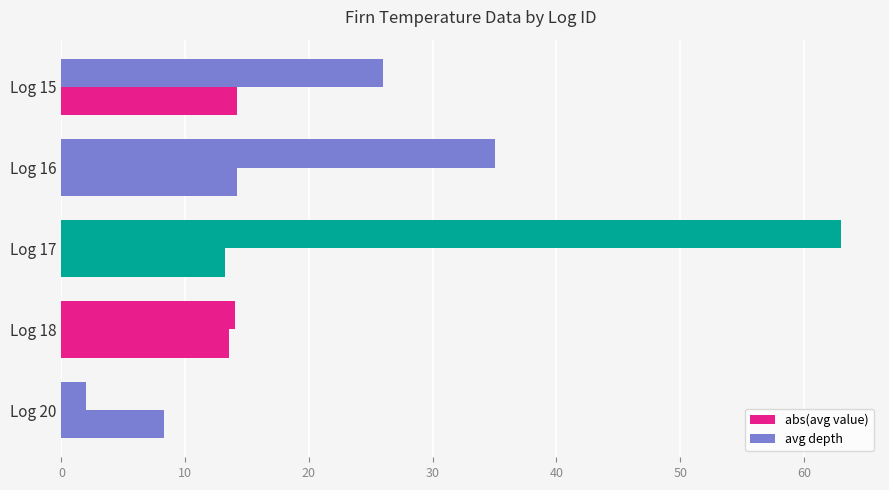

How many series are shown in this chart?

2